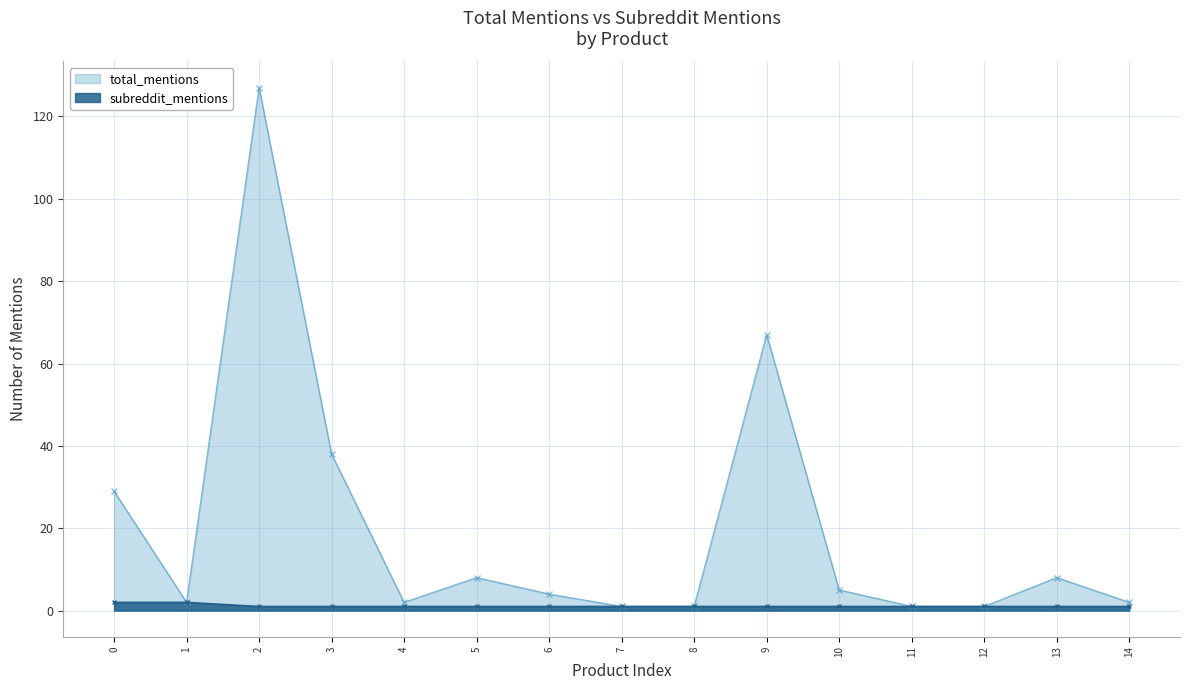

Which series has the largest range (max minus min)?

total_mentions